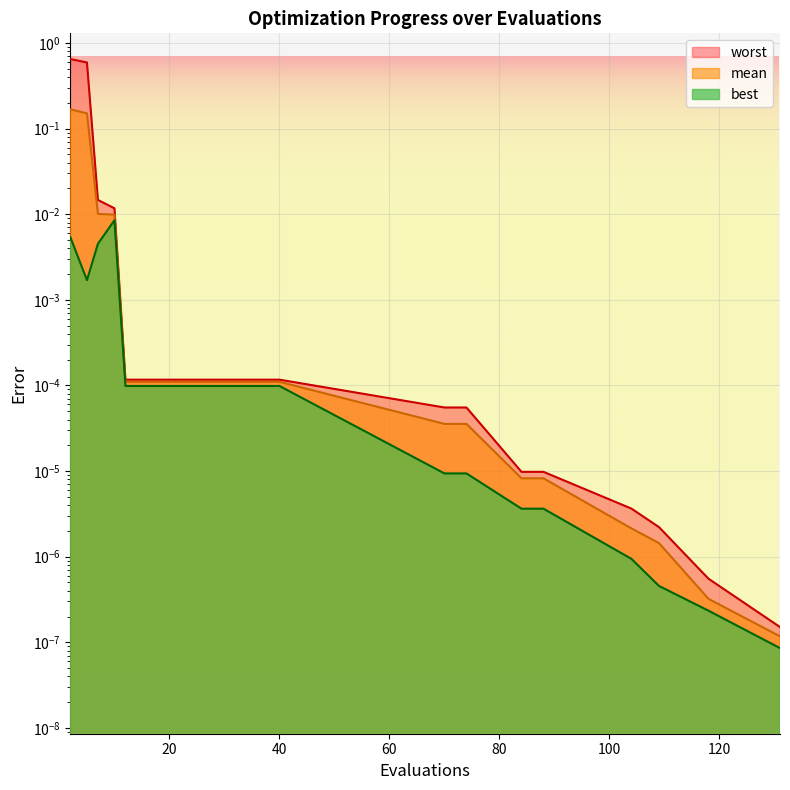

The best series shows 0.0 at 5. True or false?

False